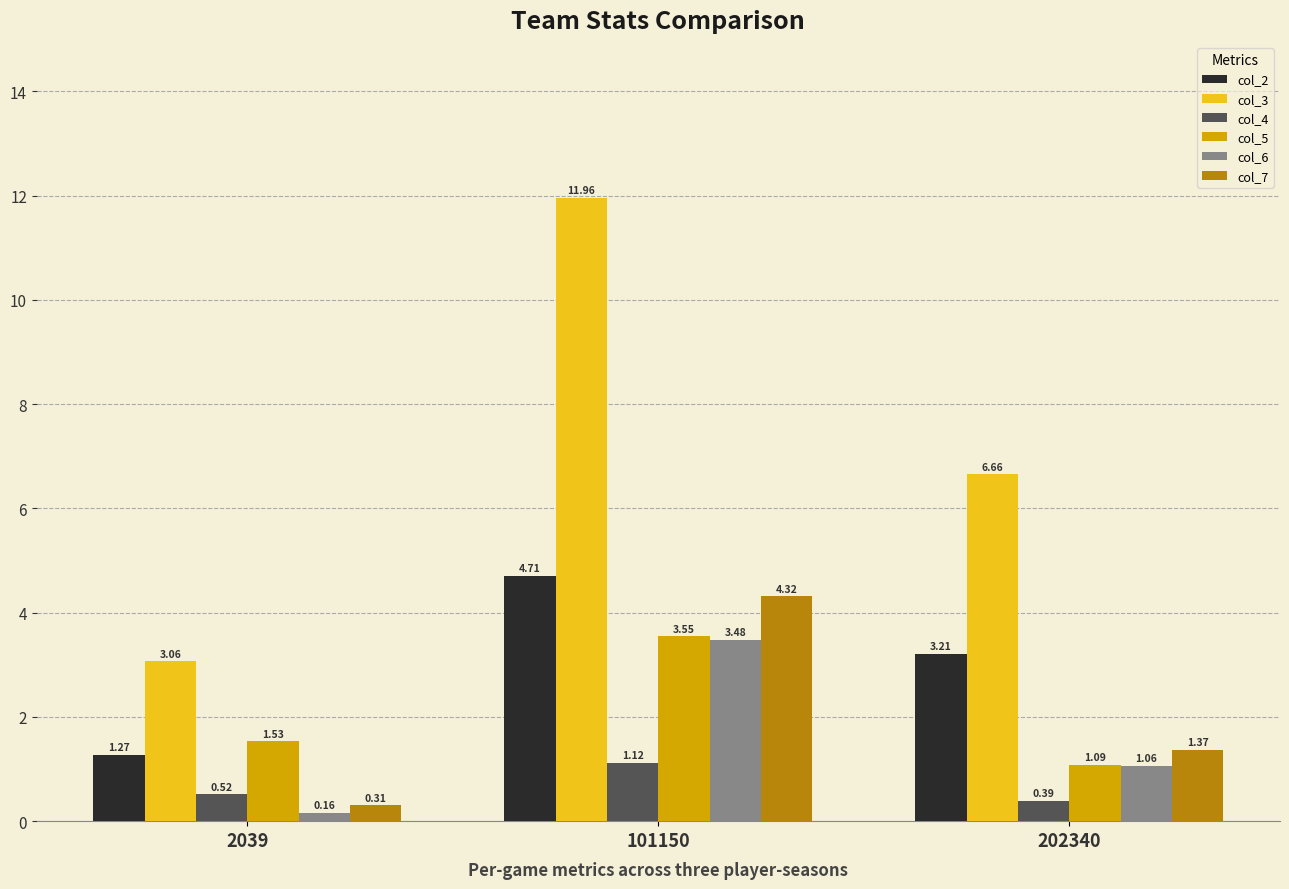

Which series has the largest range (max minus min)?

col_3